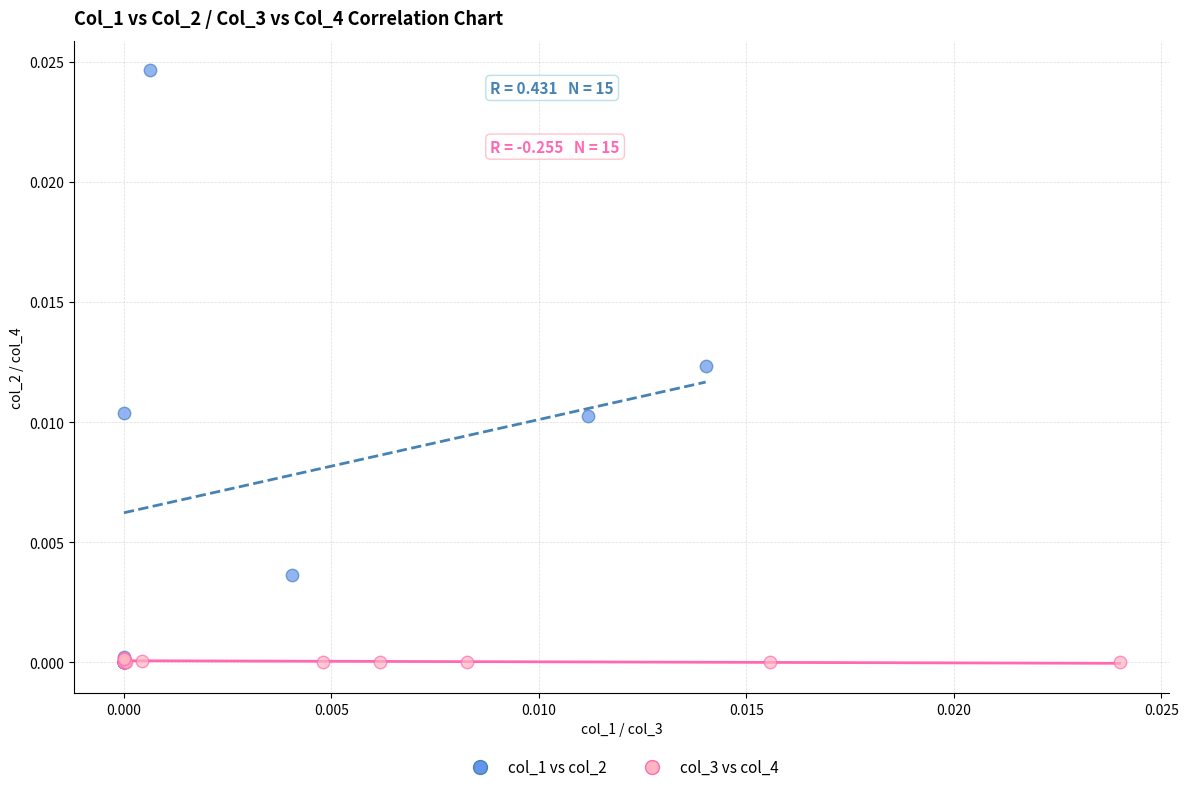

Which series contains the highest Y value?

col_1 vs col_2